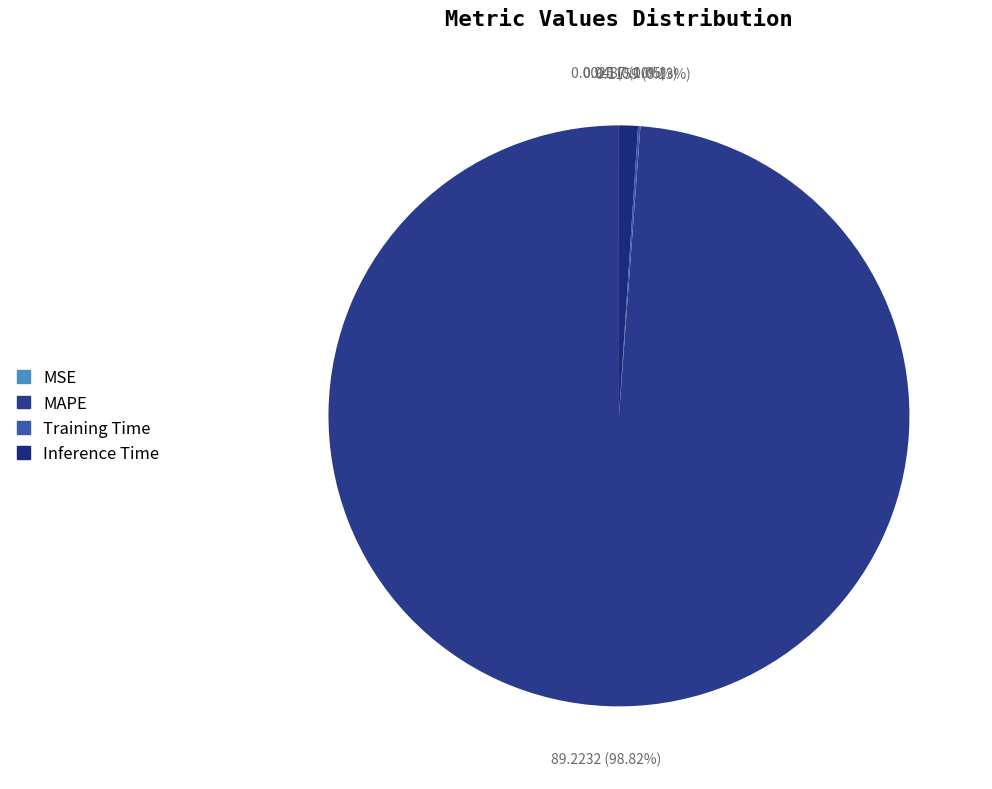

How many slices are in this pie chart?

4